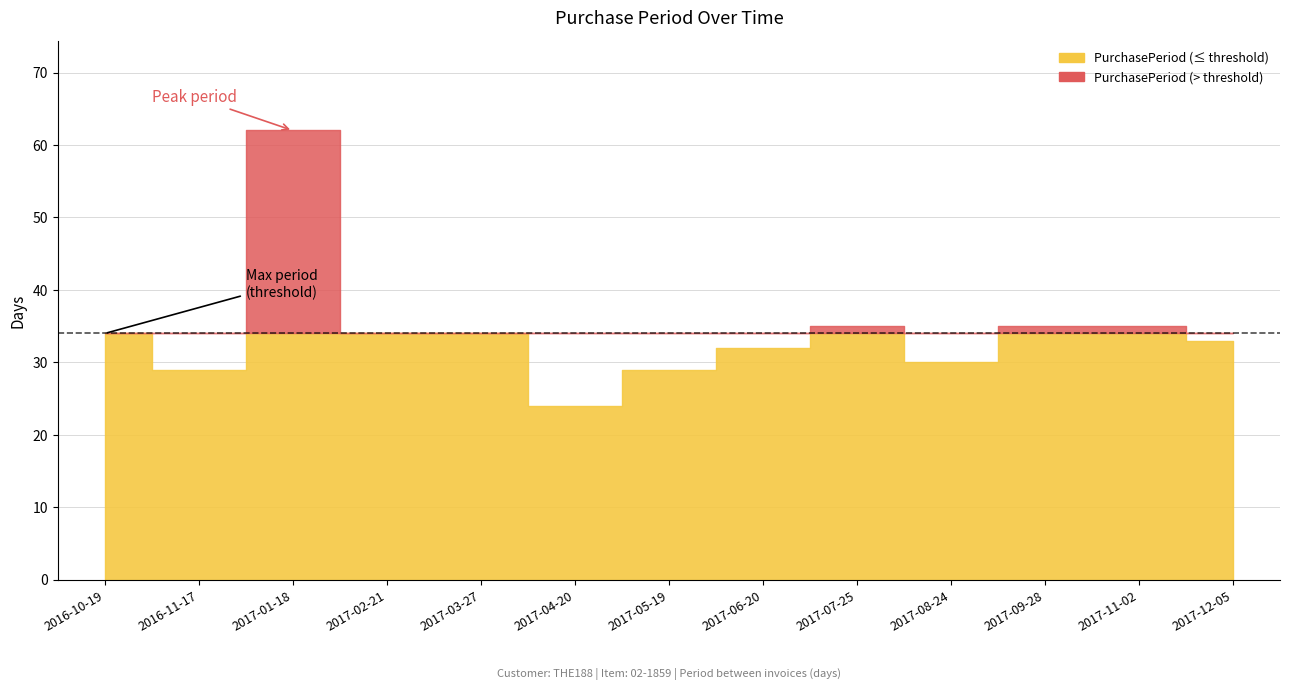

True or false: the data shows 60 at 2017-03-27.

False